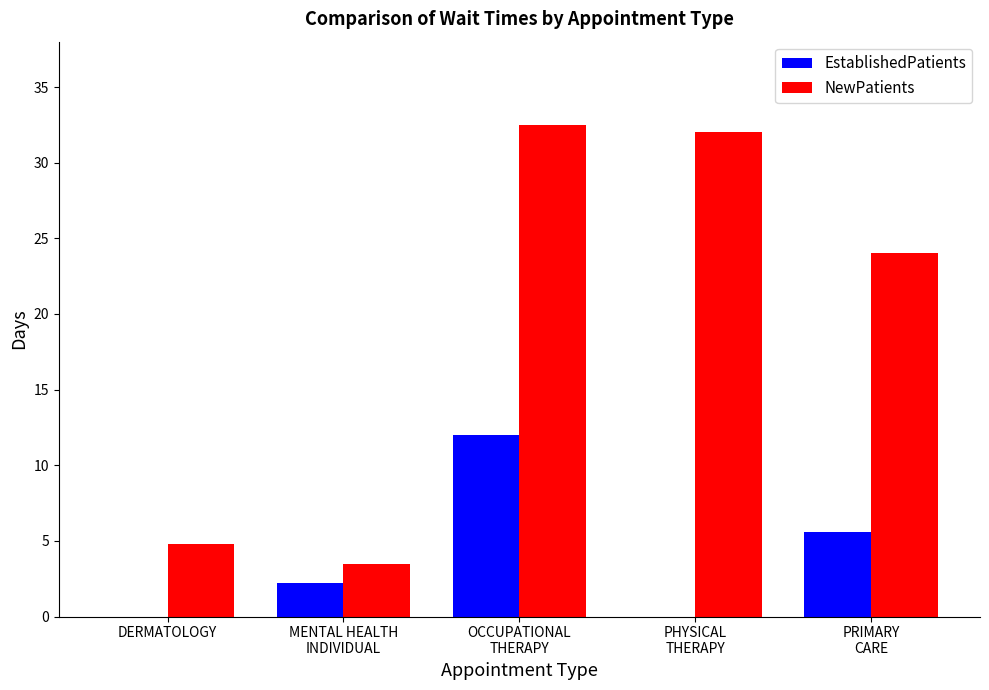

Is it true that NewPatients equals 32.5 at OCCUPATIONAL
THERAPY?

True